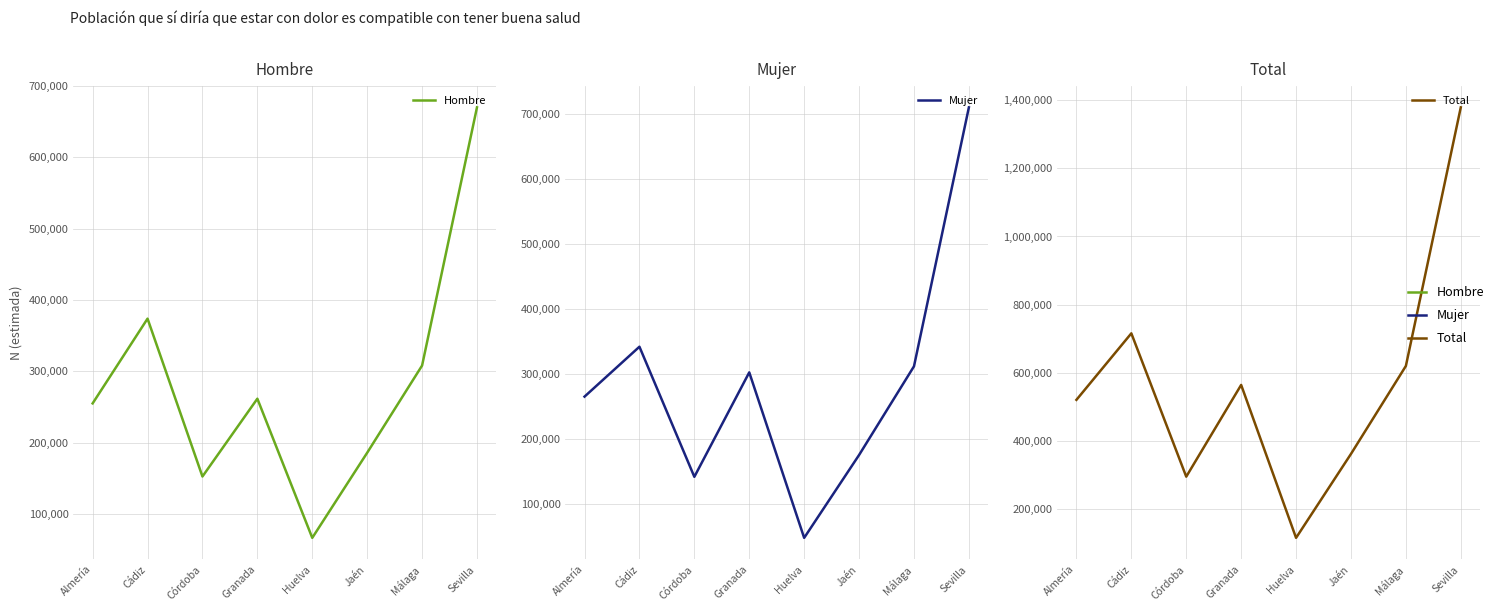

Reading left to right, transcribe all the data shown in this chart.

Hombre: 255152	373912	152674	261717	66695	185954	308155	670041
Mujer: 264701	341419	141385	301977	47541	174920	311261	709472
Total: 519853	715331	294059	563695	114236	360874	619416	1379512